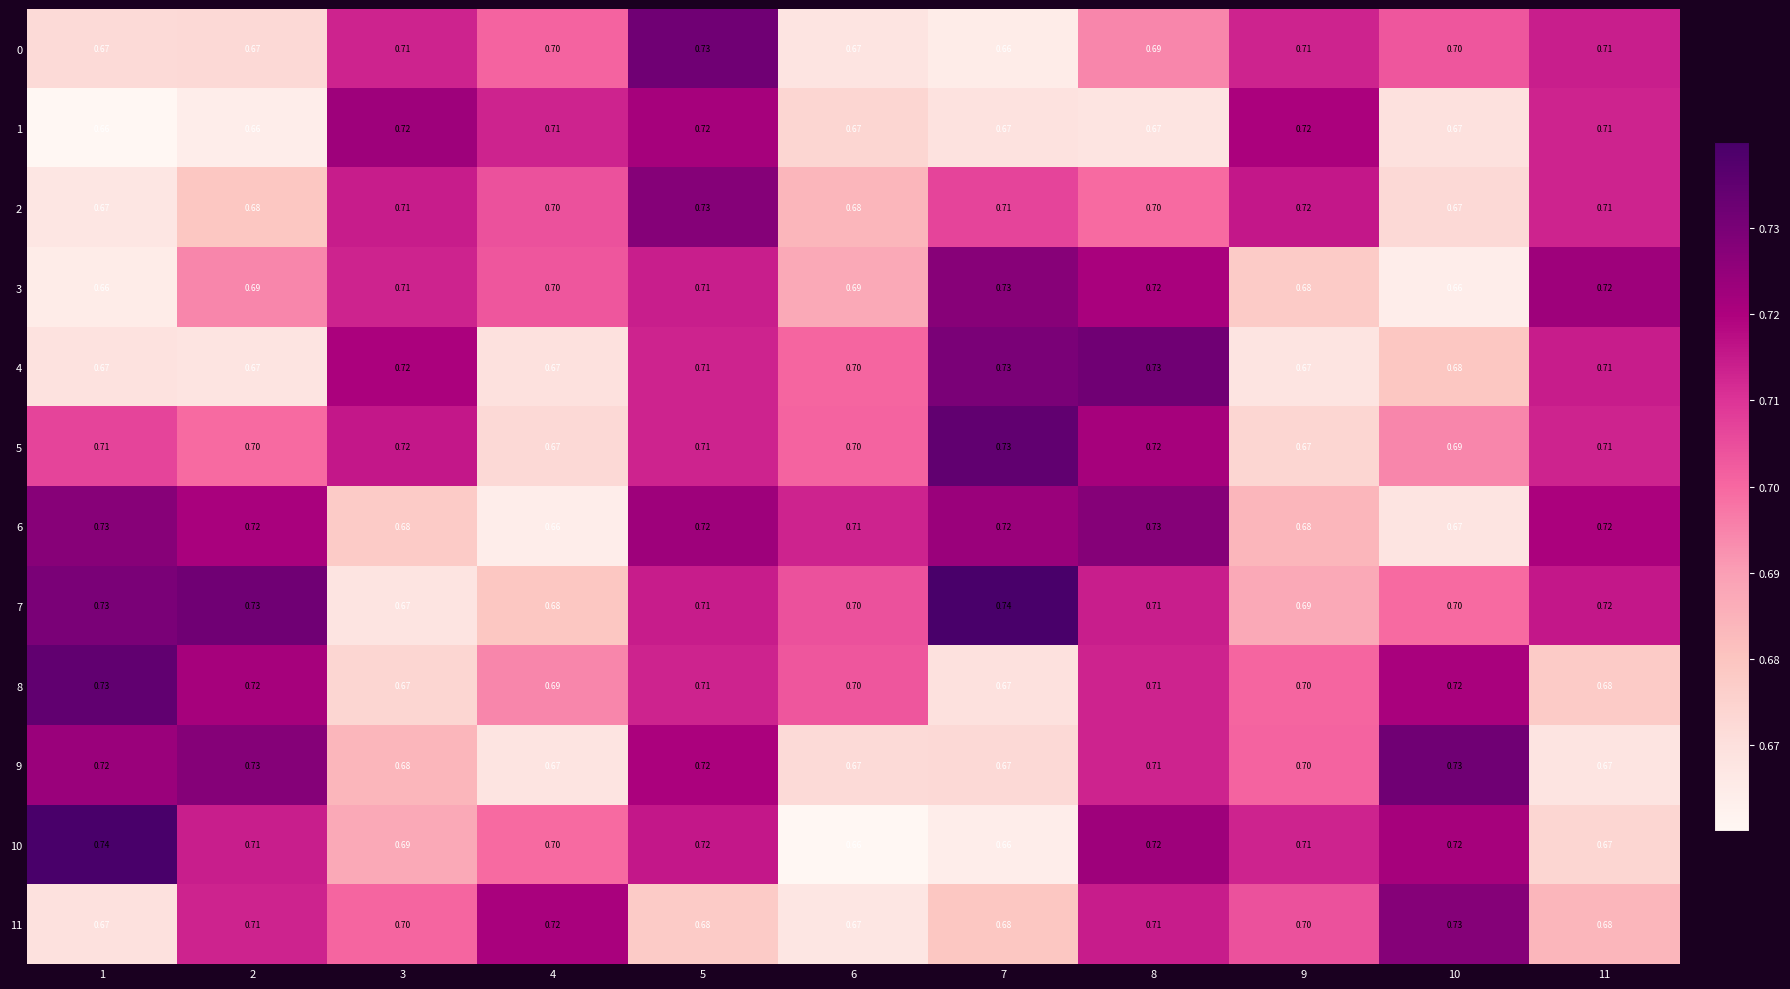

How many data points does each series have?

11